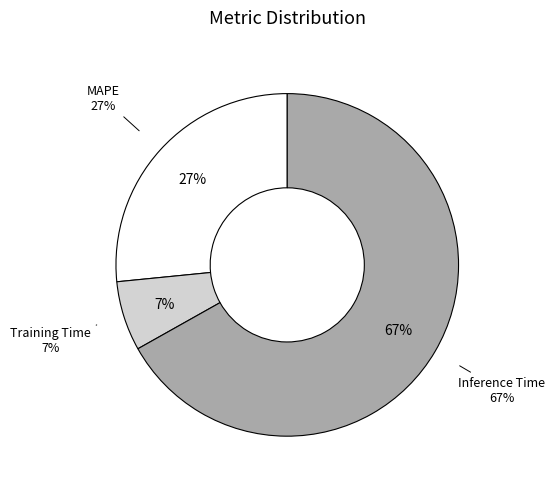

Which slice is the largest?

Inference Time